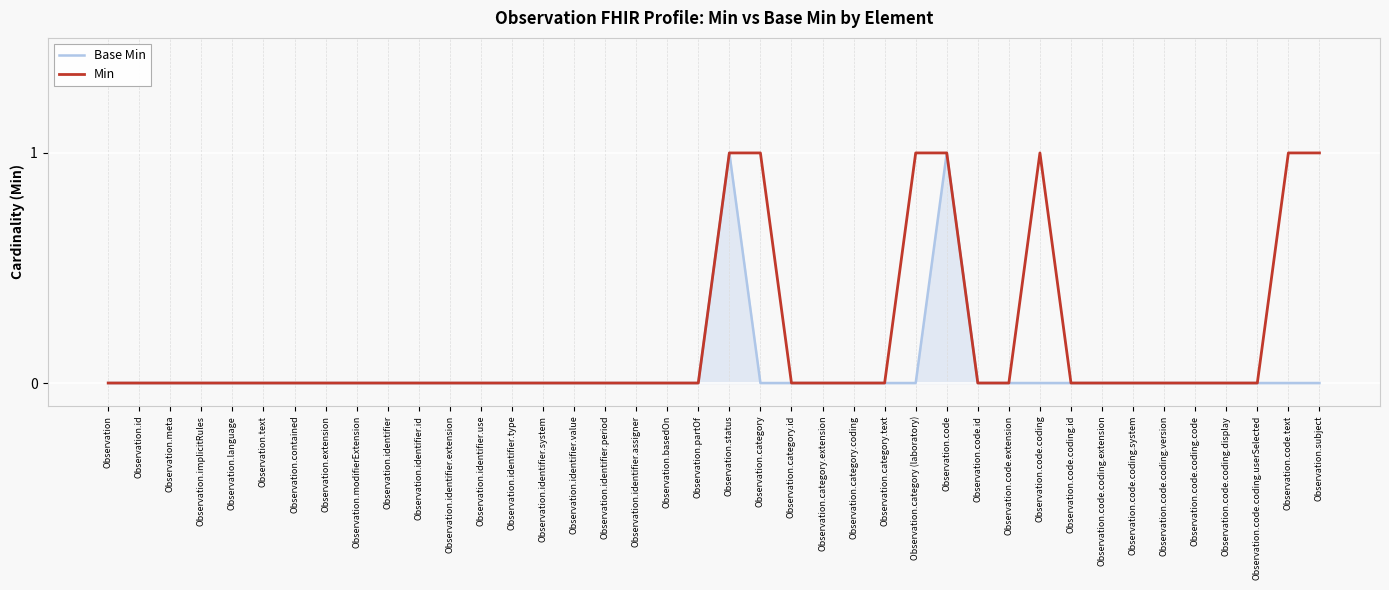

How many Min values are between 0 and 1?

40